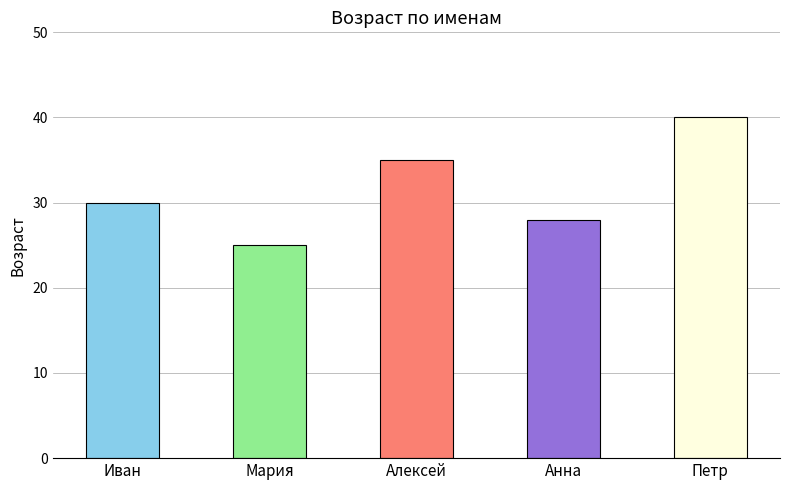

What position from the right is Мария?

4